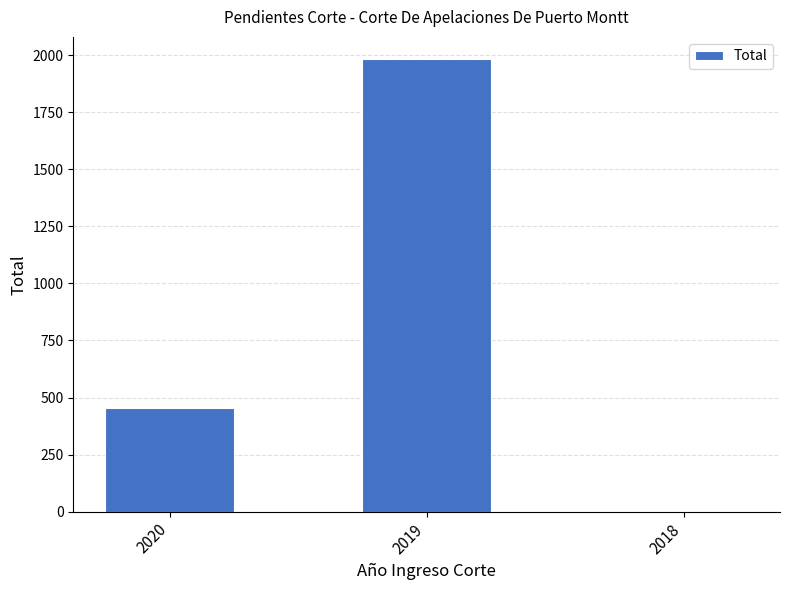

Is it true that the value at 2020 is 454?

True